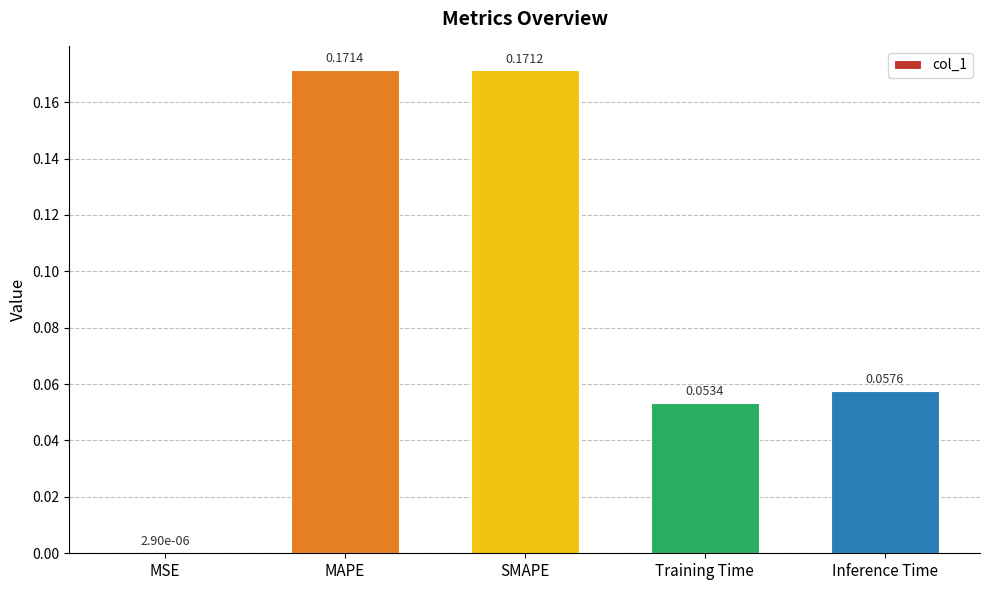

At which label is the value closest to 0?

MSE